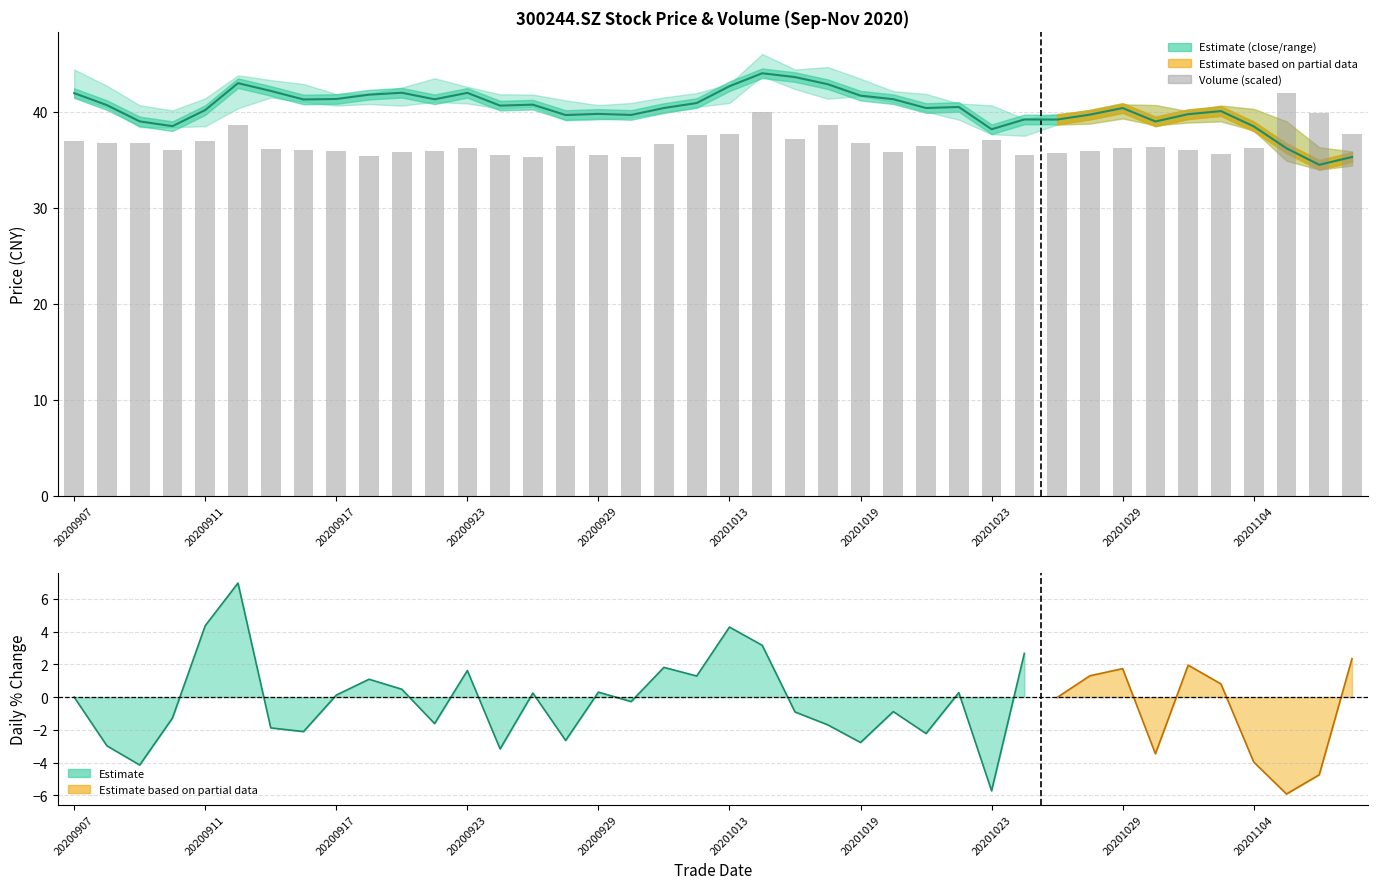

Rank the series by their maximum value, from lowest to highest.

vol (scaled), close